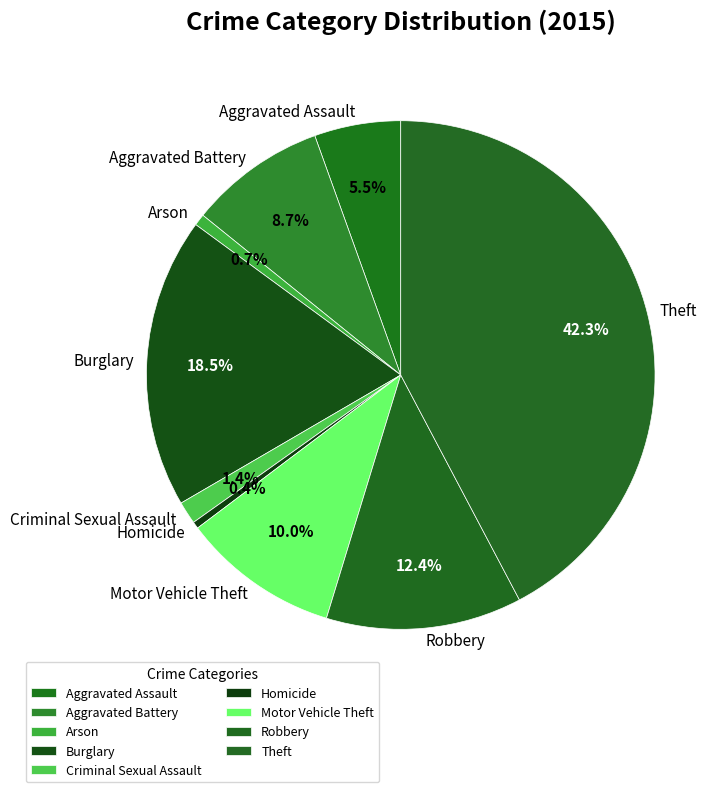

What is the total percentage of Motor Vehicle Theft and Aggravated Battery?

18.7%